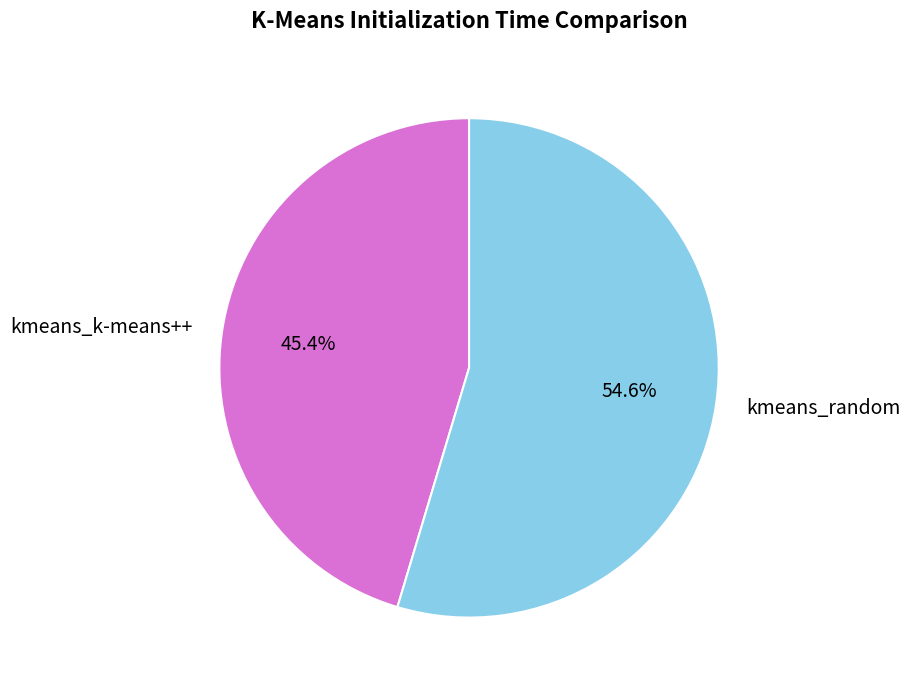

What percentage is the kmeans_random slice, to the nearest percent?

55%